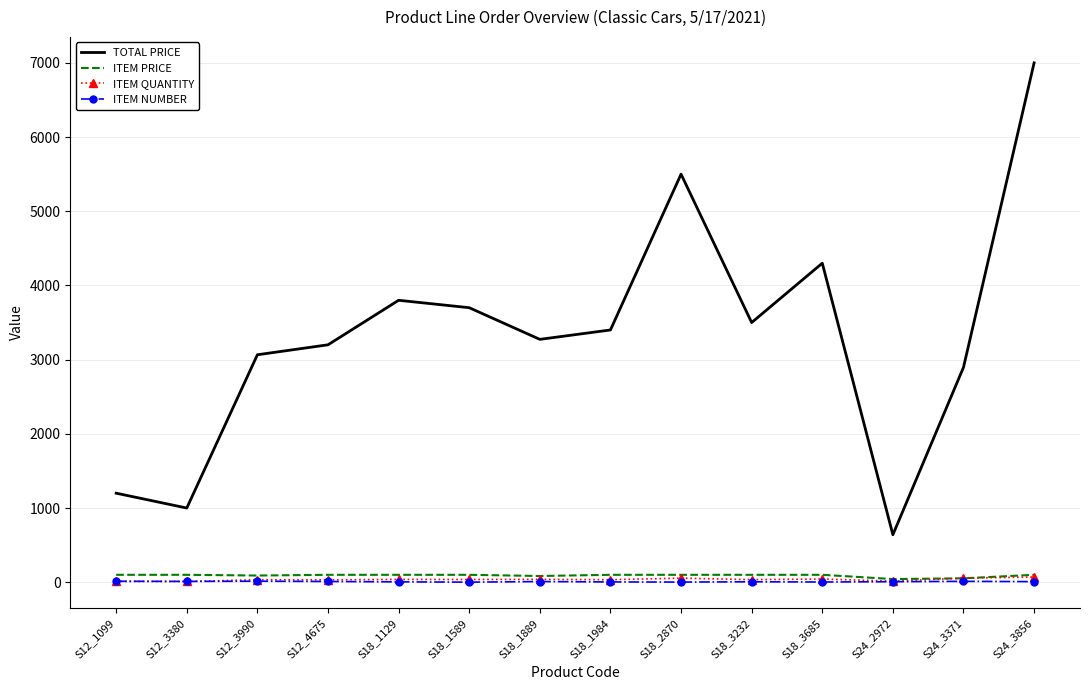

Which series has the largest range (max minus min)?

TOTAL PRICE